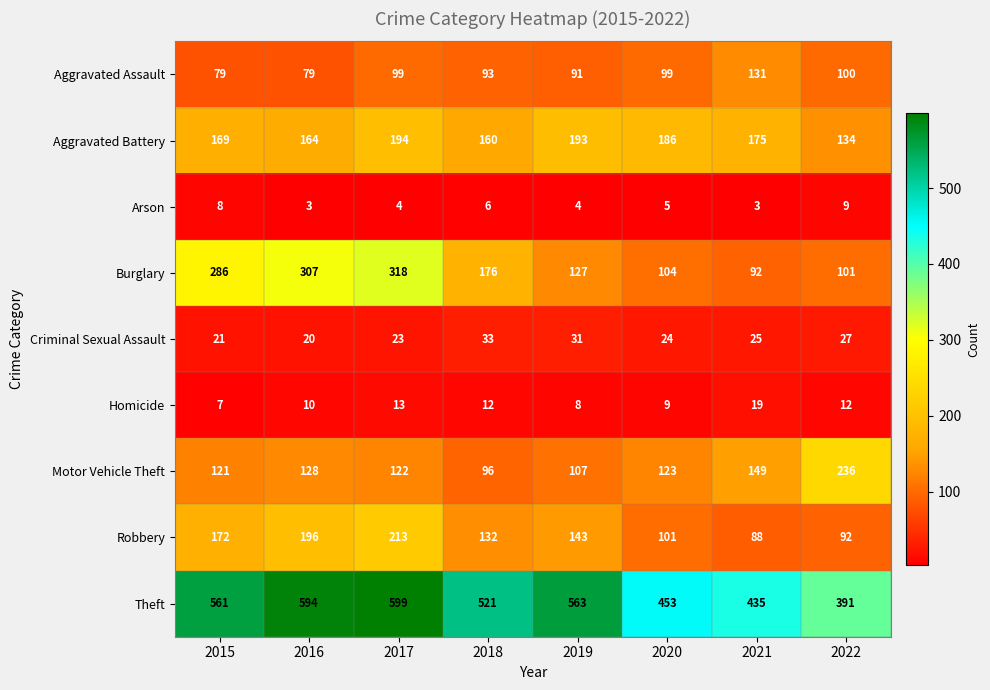

At how many categories does at least one series exceed 498?

5